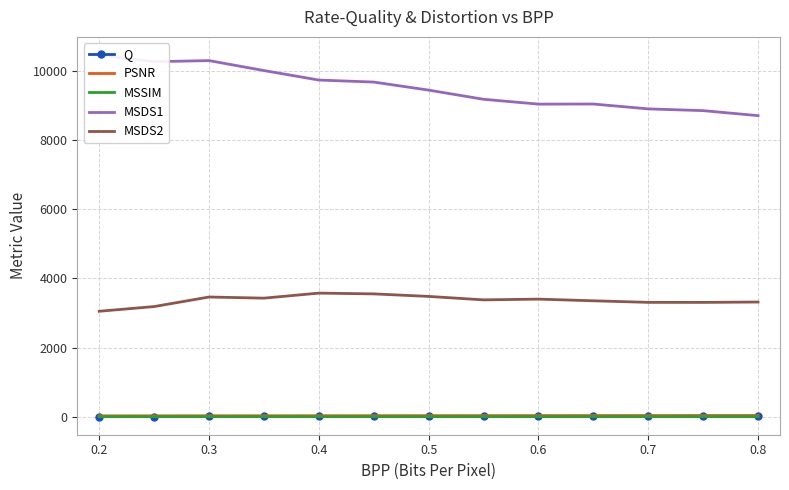

What are all the series names shown in the legend?

Q, PSNR, MSSIM, MSDS1, MSDS2